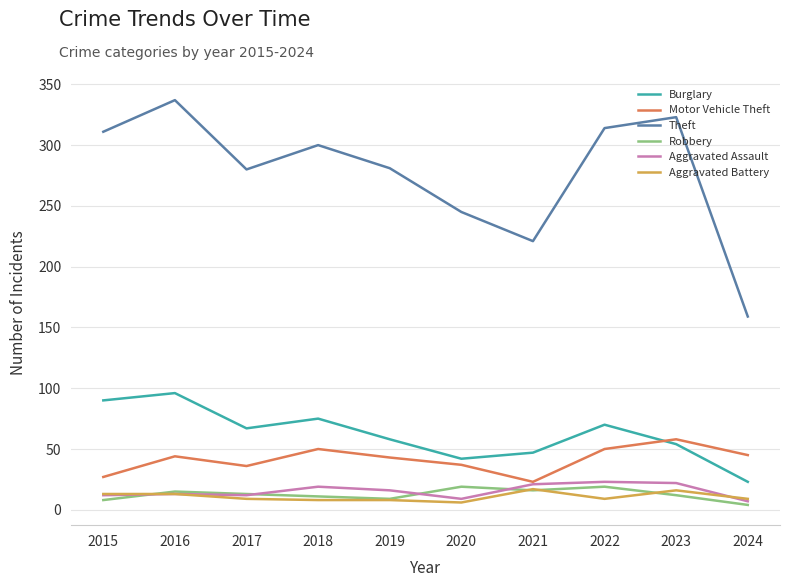

At which category does Theft reach its first local peak?

2016